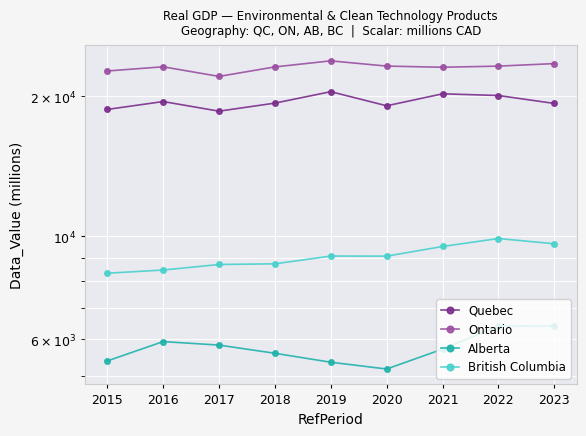

Reading right to left, what are all the values shown in this chart?

Quebec: 19315	20090	20259	19092	20475	19347	18590	19498	18751
Ontario: 23531	23237	23108	23241	23852	23147	22083	23161	22683
Alberta: 6414	6409	5721	5184	5361	5604	5836	5938	5395
British Columbia: 9639	9894	9511	9067	9070	8728	8699	8464	8331